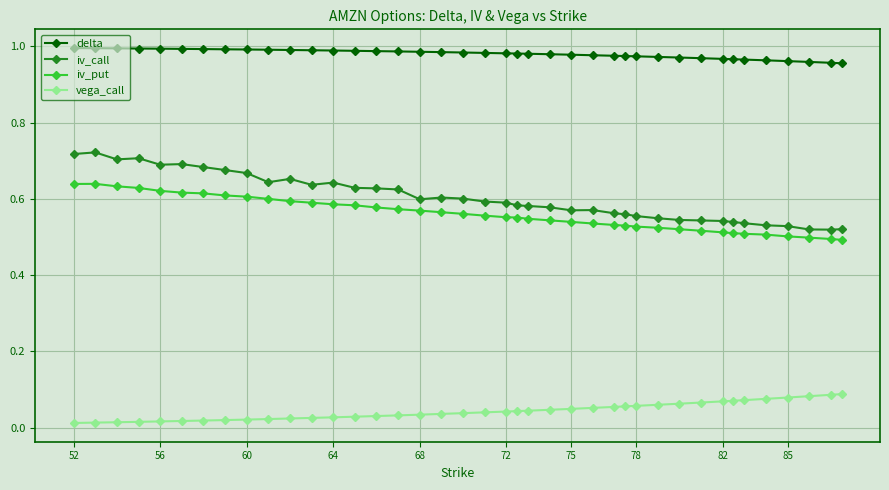

Which series has the largest range (max minus min)?

iv_call